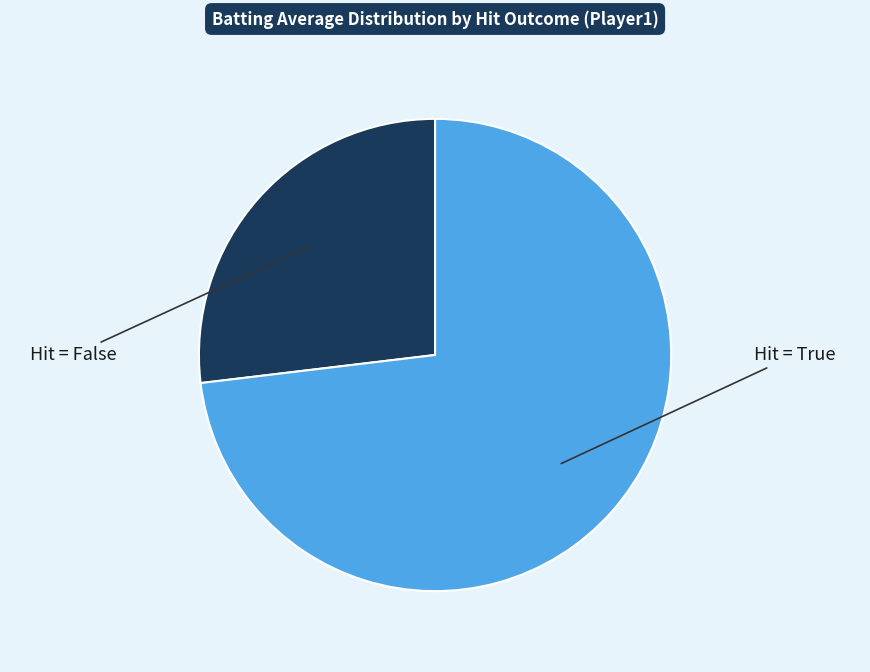

Which slice is the largest?

Hit = True